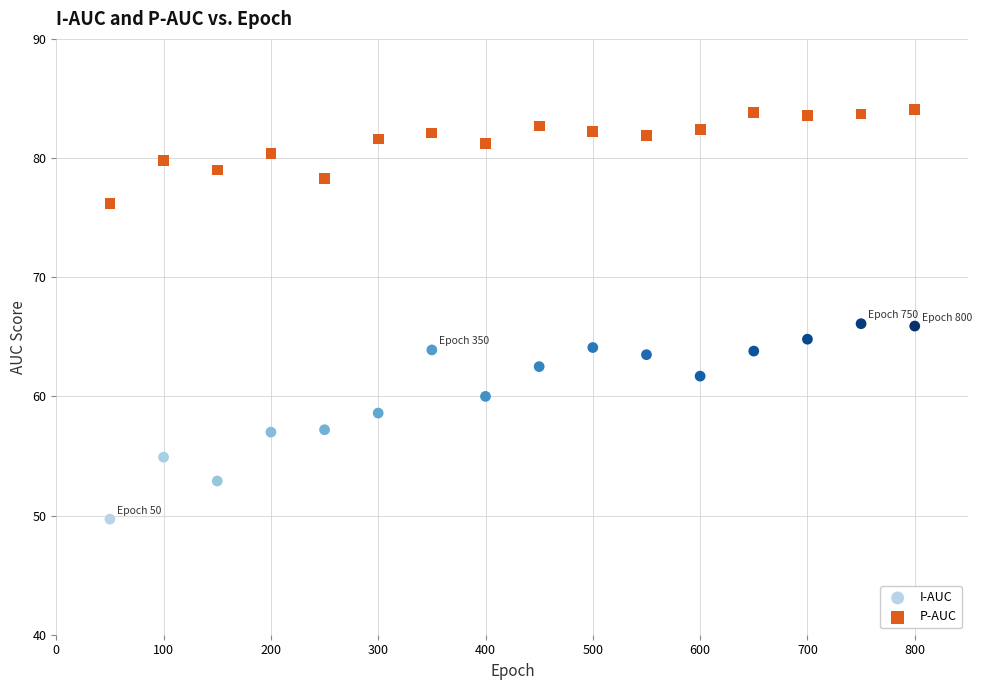

Across all data points, what is the range of X values (max minus min)?

750.0